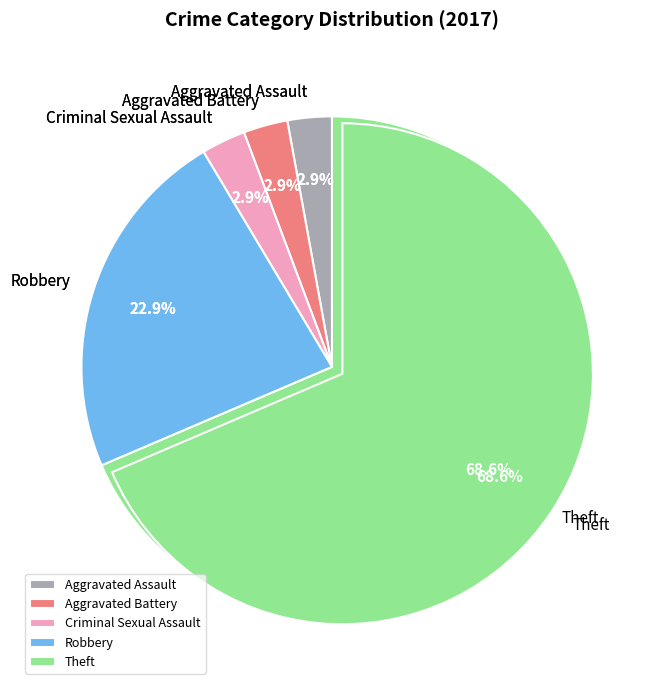

Between Robbery and Theft, which is larger?

Theft